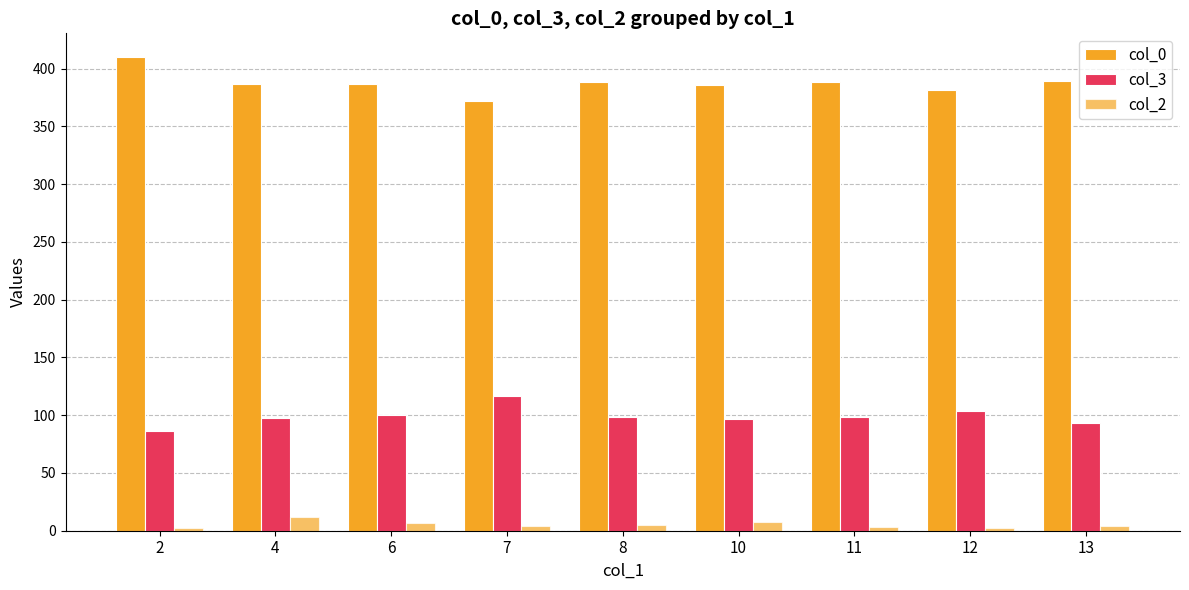

Which series has the largest total across all categories?

col_0